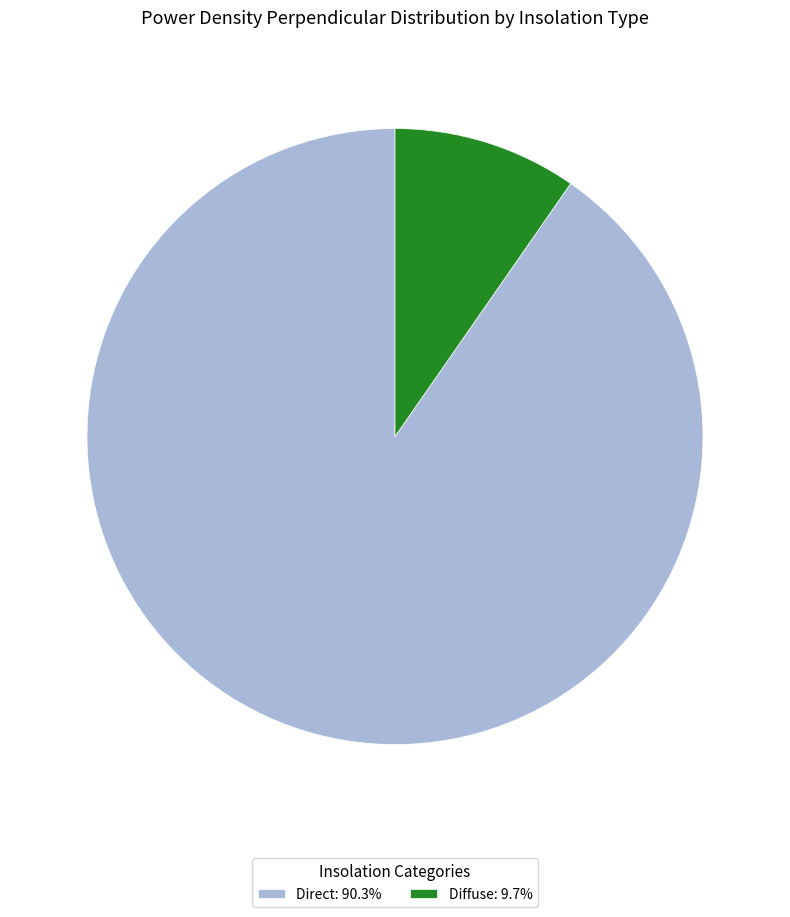

What is the smallest slice in the pie chart?

Diffuse